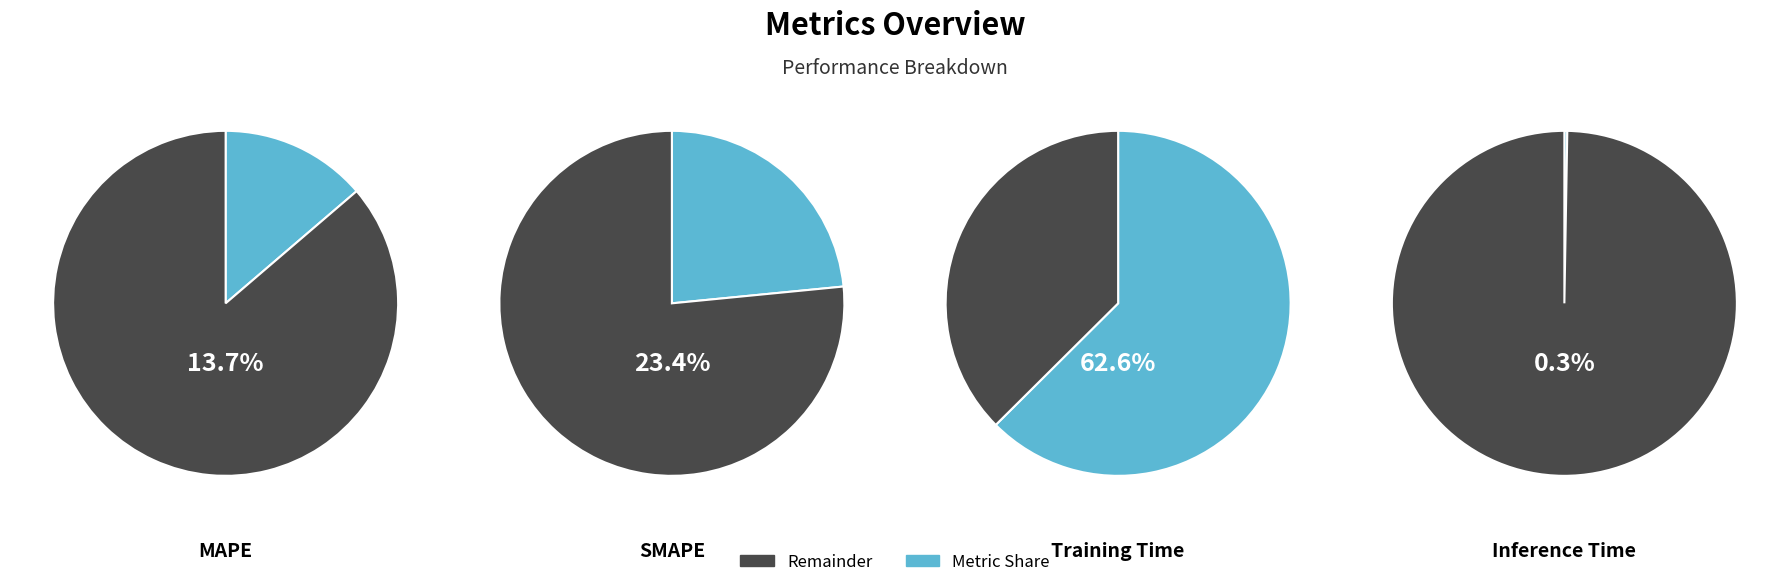

To the nearest percent, what is the difference between the MAPE and Training Time slice percentages?

49%